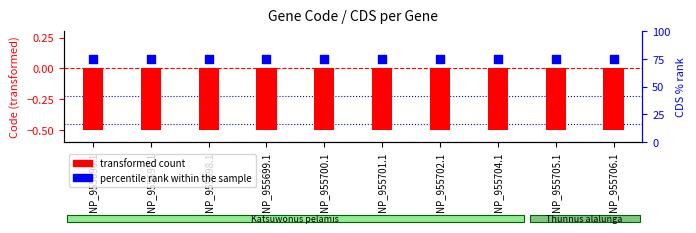

Is the value of percentile rank within the sample at NP_955700.1 greater than the value of transformed count at NP_955704.1?

Yes